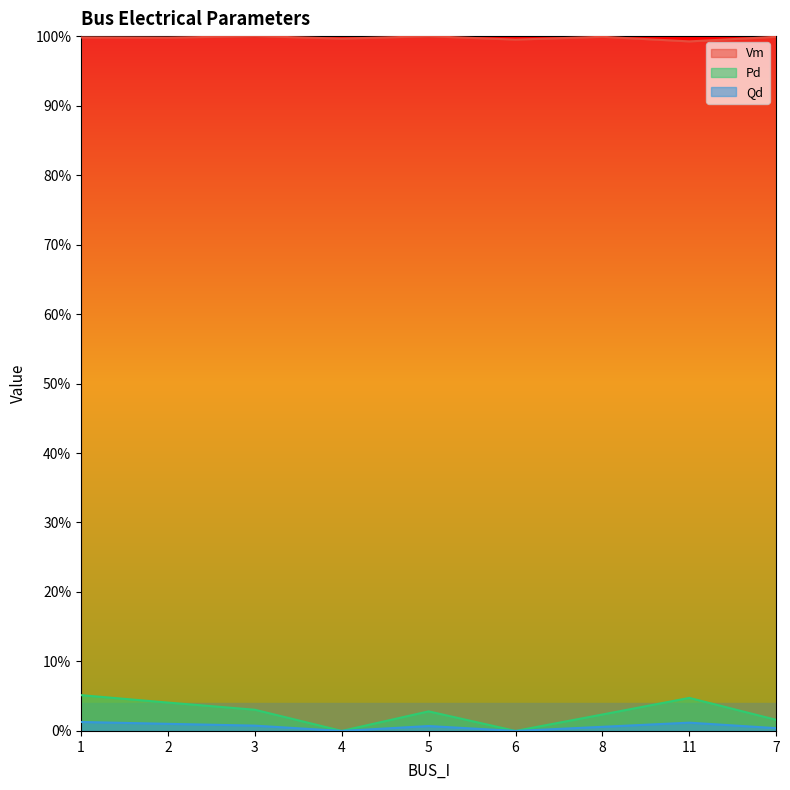

Which series has the widest spread of values?

Pd